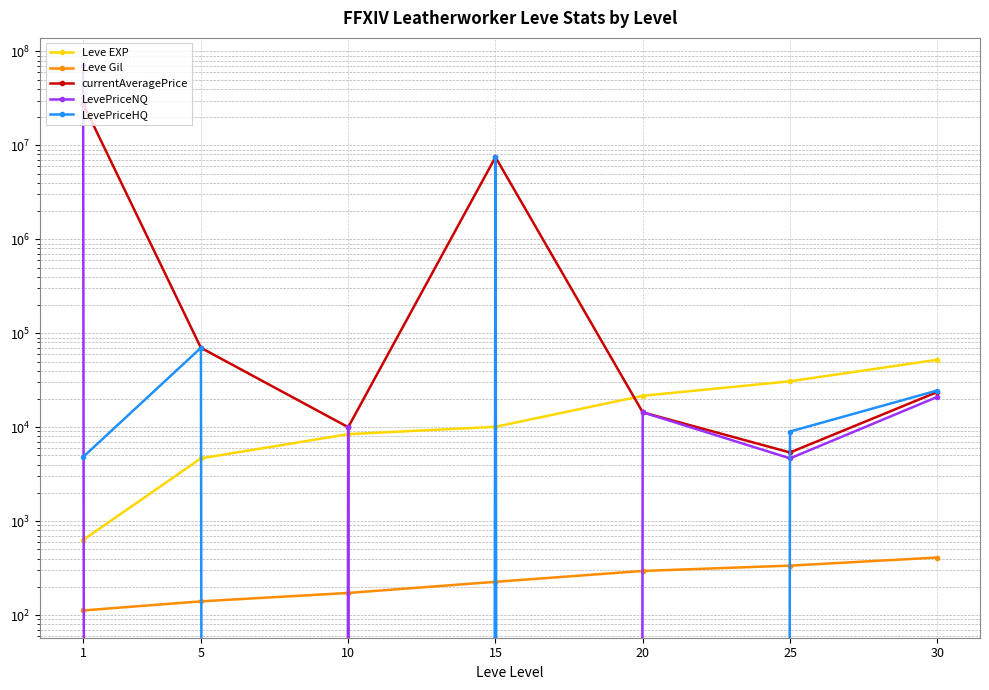

How many data points does each series have?

7